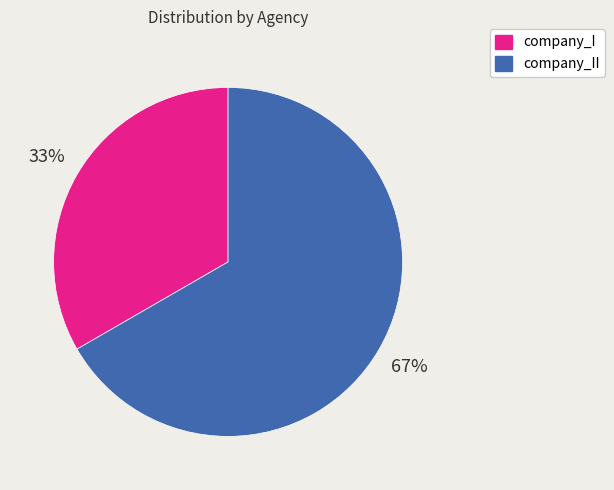

What is the largest slice in the pie chart?

company_II